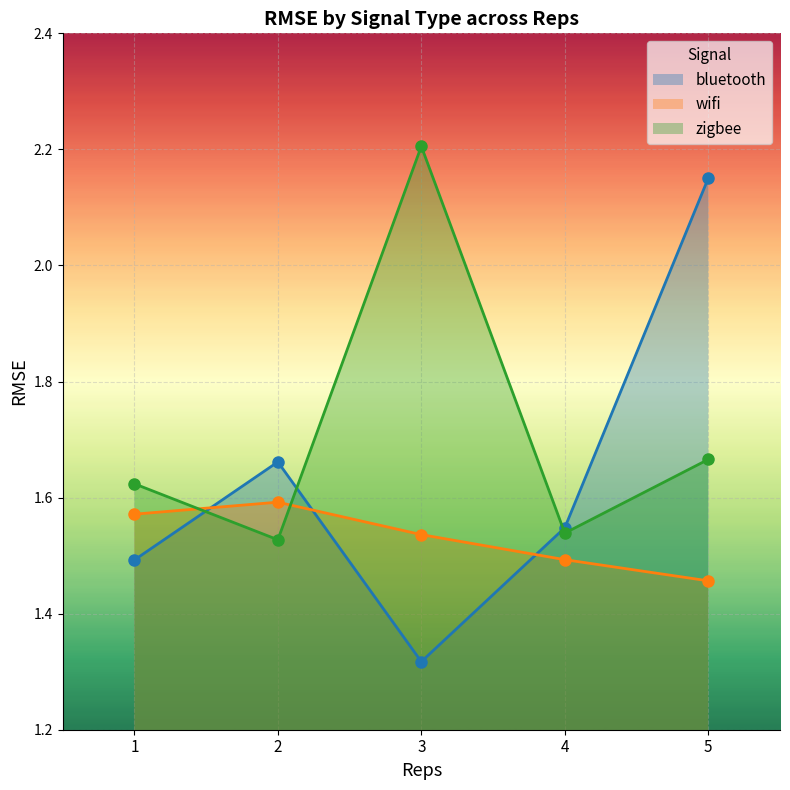

What is the total value across all series at 4?

4.6